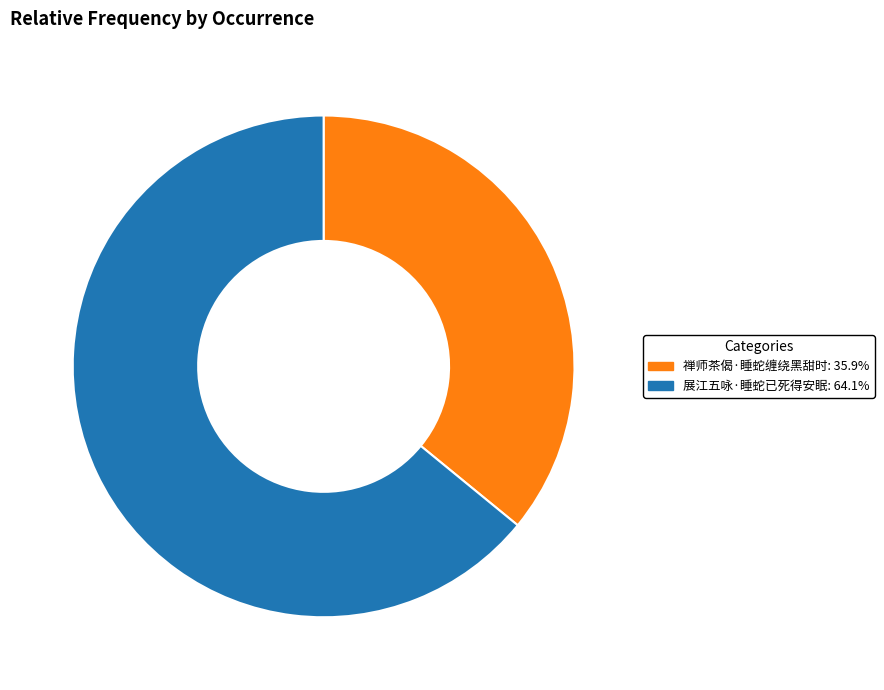

Which has a higher value, 展江五咏·睡蛇已死得安眠 or 禅师茶偈·睡蛇缠绕黑甜时?

展江五咏·睡蛇已死得安眠